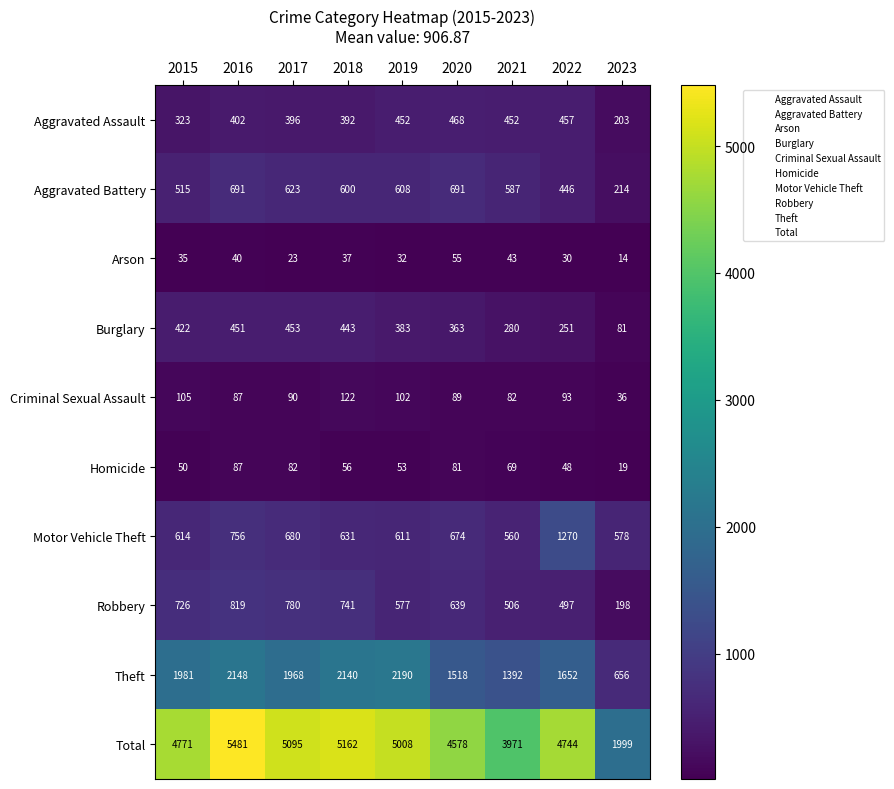

List the series in order of their peak value, lowest first.

Arson, Homicide, Criminal Sexual Assault, Burglary, Aggravated Assault, Aggravated Battery, Robbery, Motor Vehicle Theft, Theft, Total